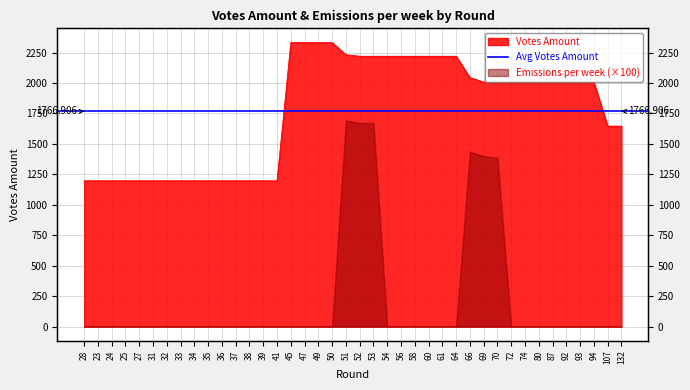

Does the chart display data point markers on the line(s)?

No